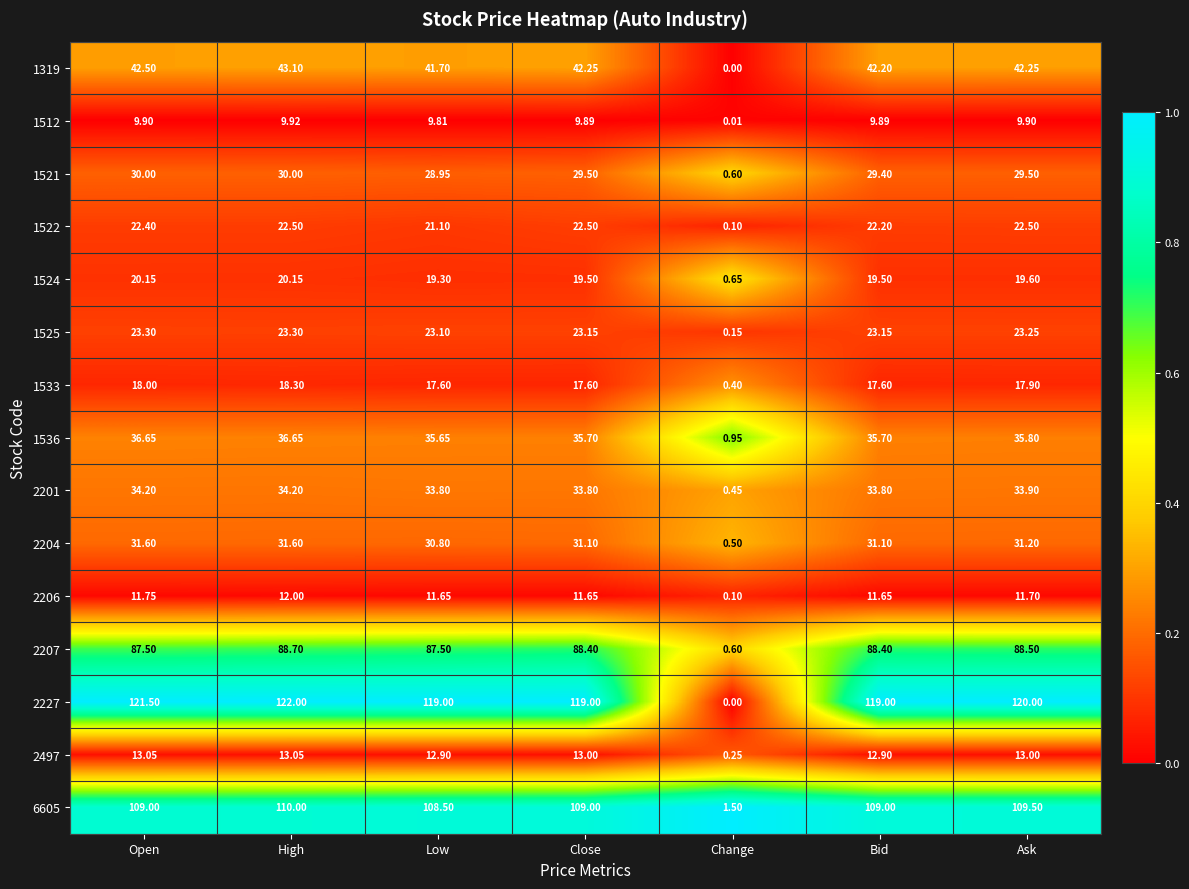

Which label corresponds to the largest value in the chart?

High